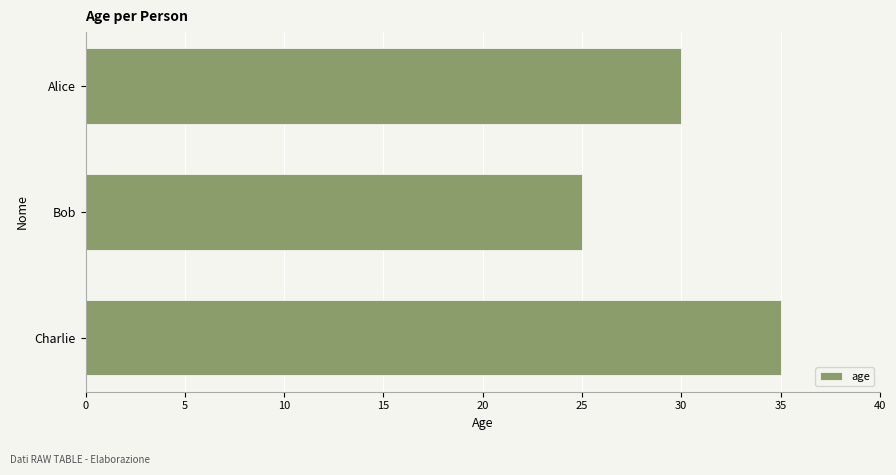

At which category does the chart reach its minimum across all series?

Bob